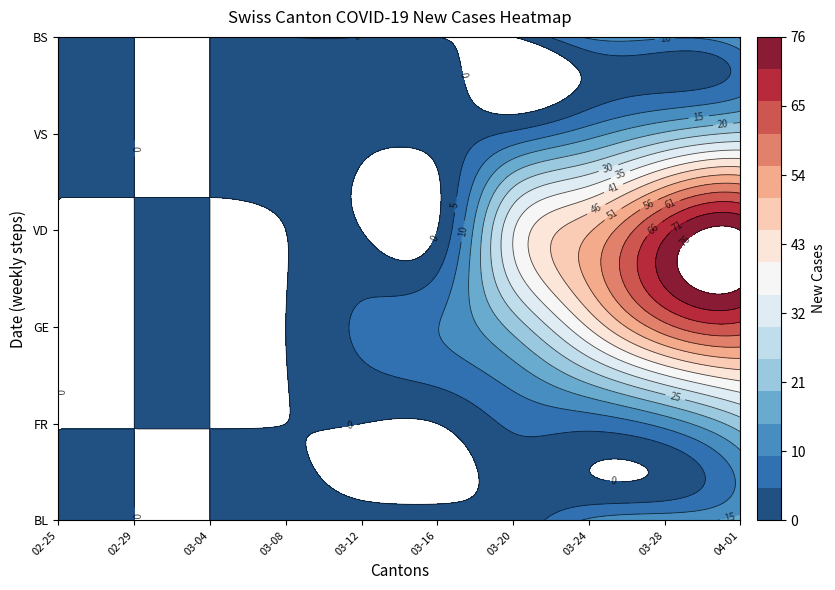

What is the total value across all series at 2020-03-11?

10